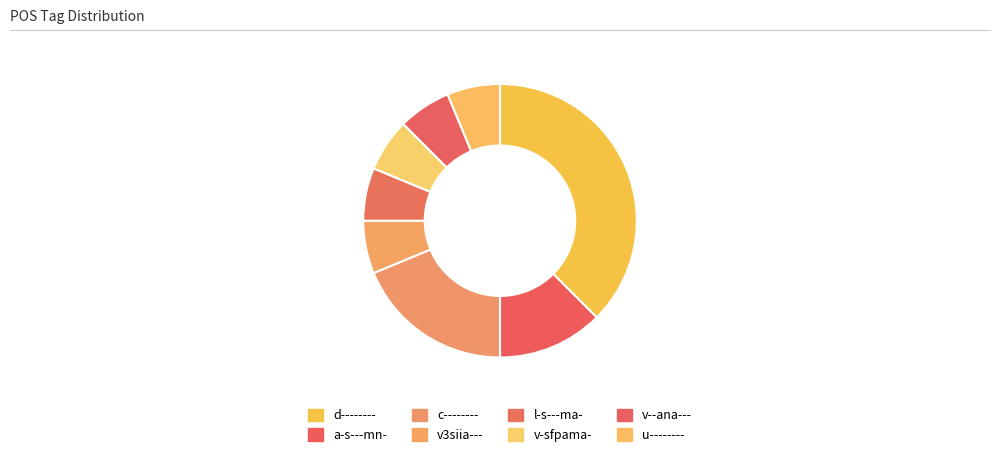

The v-sfpama- slice represents 6% of the pie. True or false?

True